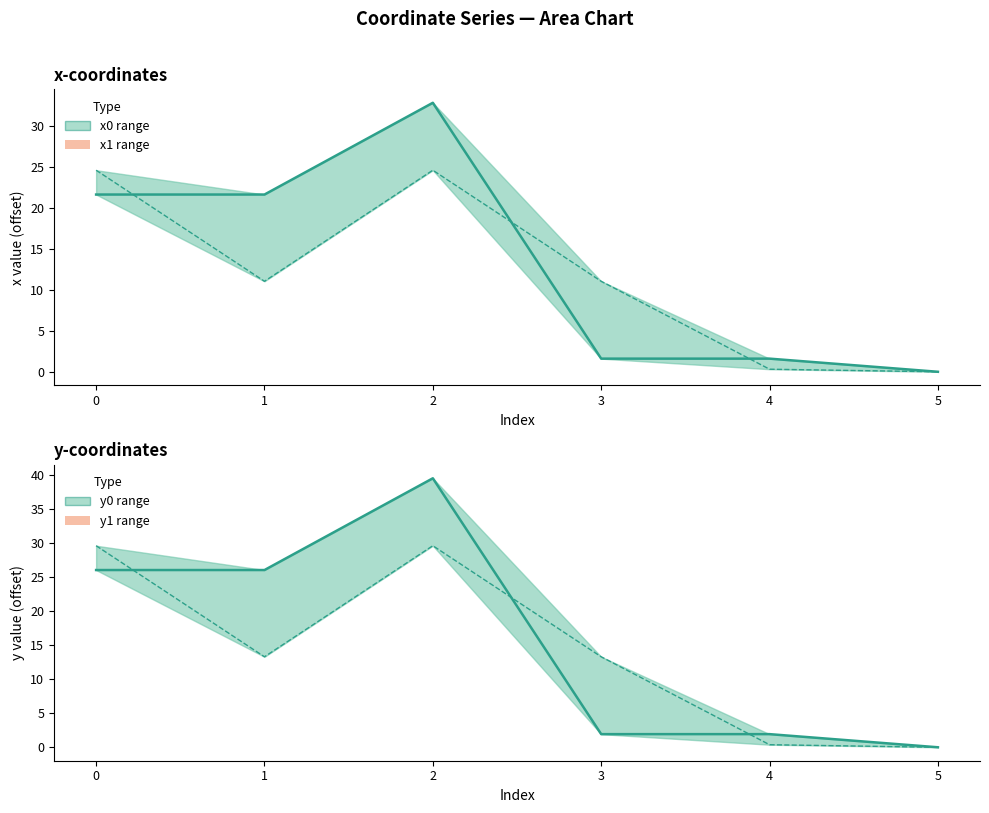

At which category is the sum across all series the highest?

2